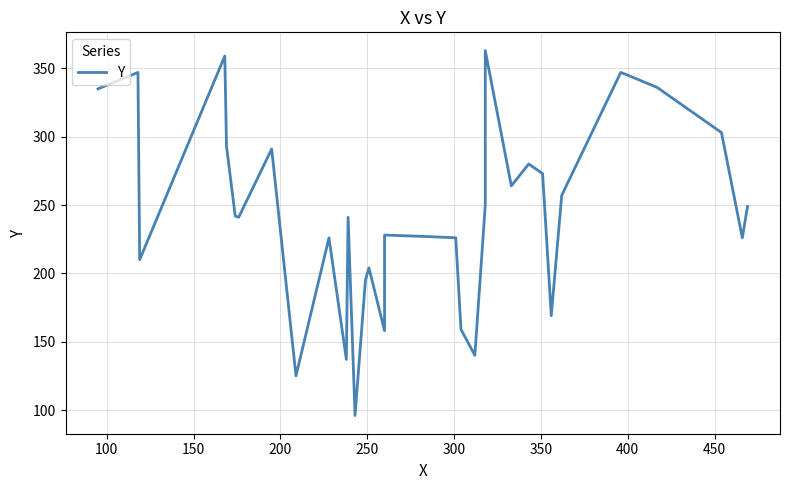

How many interior local peaks (higher than both neighbors) does the data have?

10